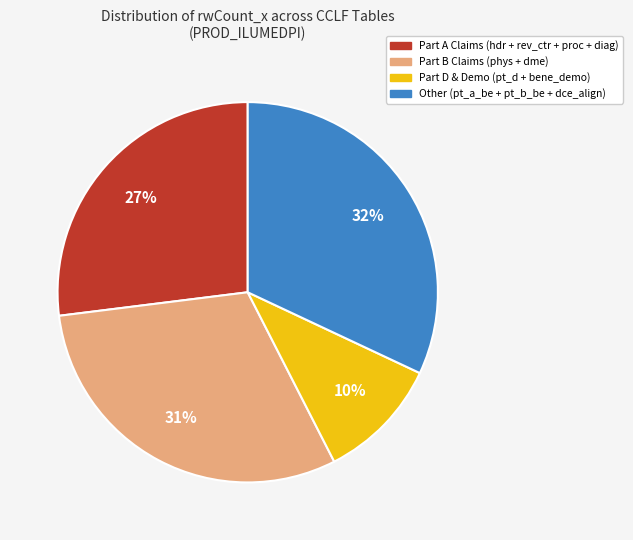

Count the number of slices in the pie.

4